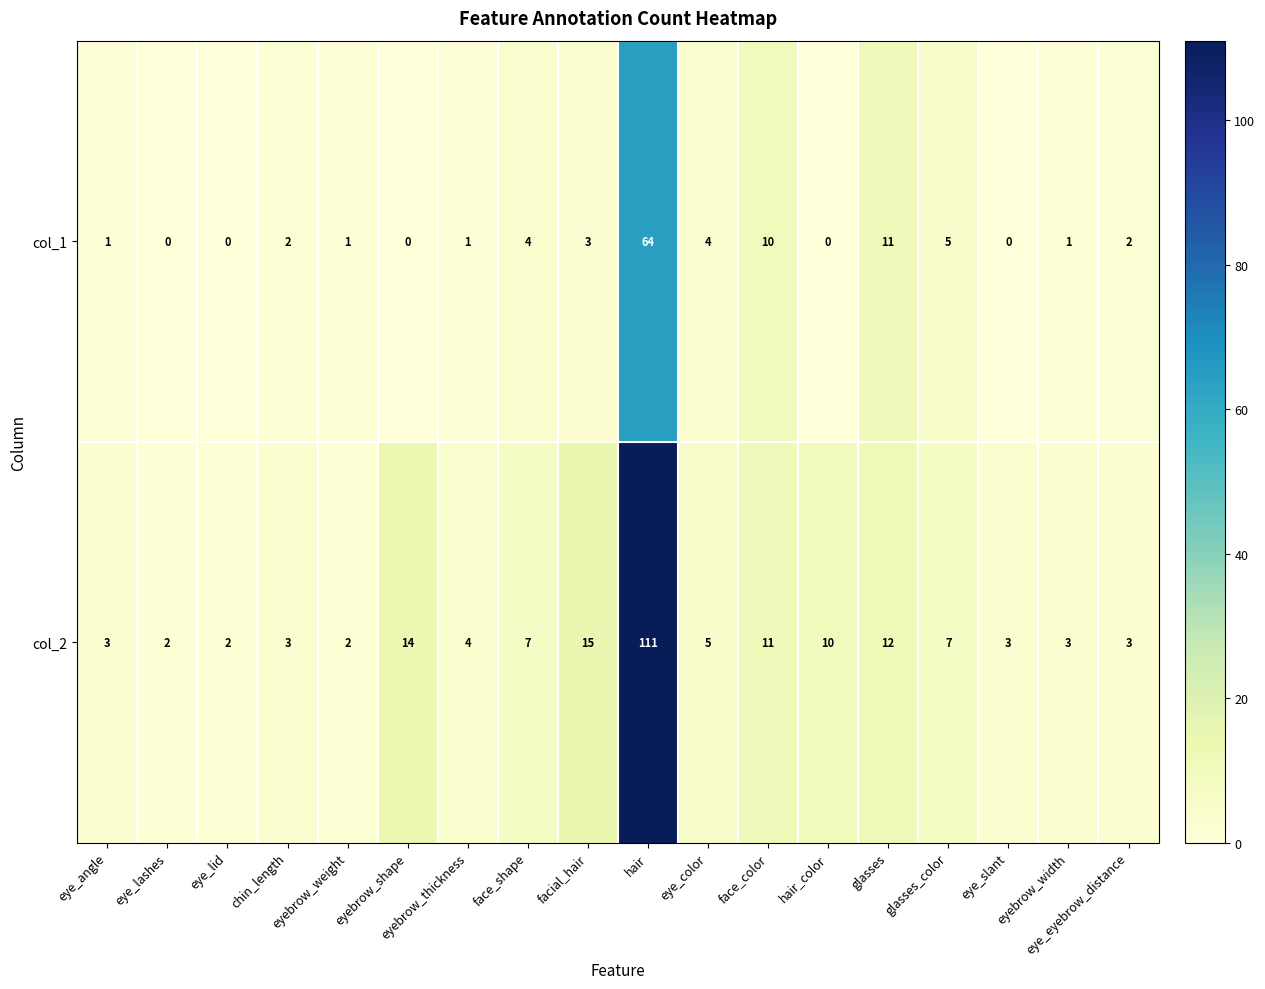

The value of col_1 at eye_slant is 42. True or false?

False